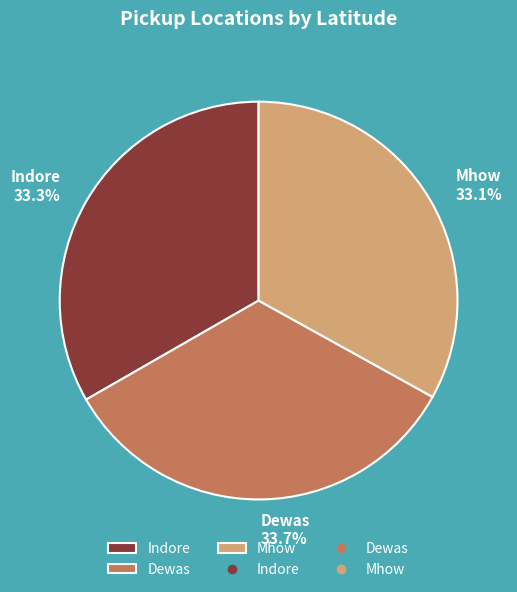

Is the sum of Indore and Dewas greater than half?

Yes